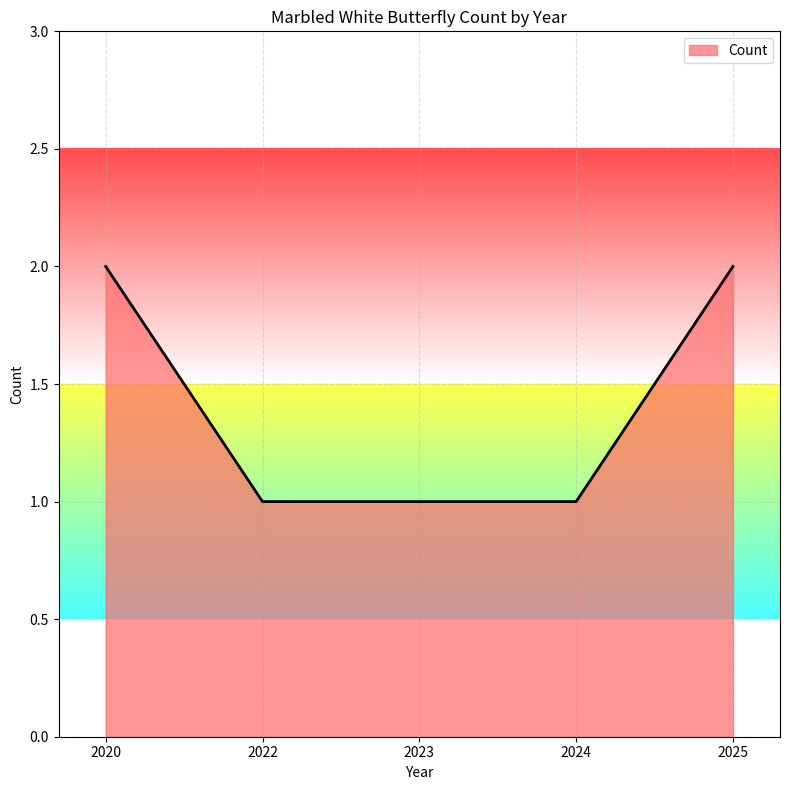

What is the sum of all values?

7